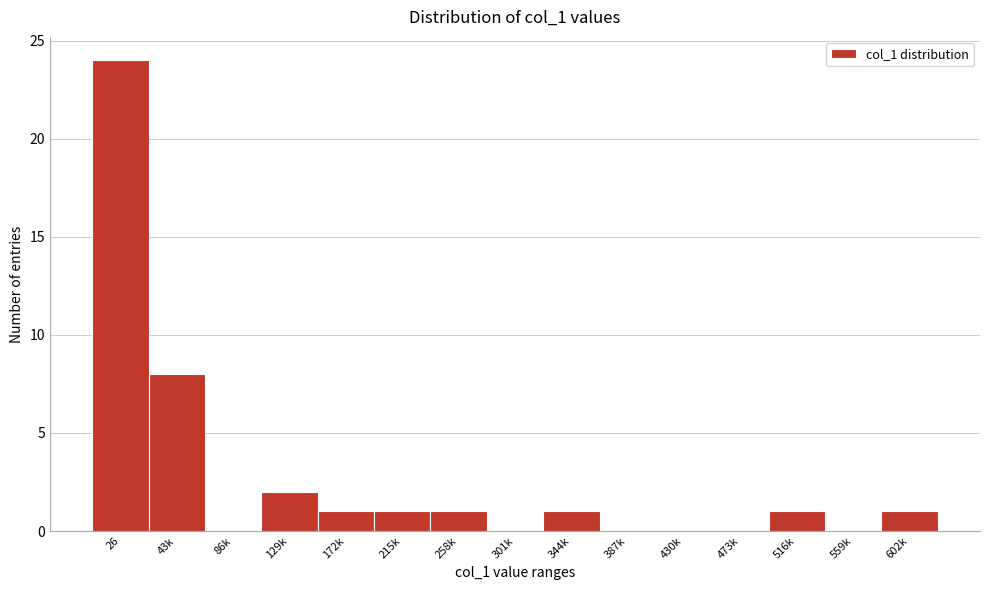

Reading left to right, transcribe all the data shown in this chart.

26=24	43k=8	86k=0	129k=2	172k=1	215k=1	258k=1	301k=0	344k=1	387k=0	430k=0	473k=0	516k=1	559k=0	602k=1